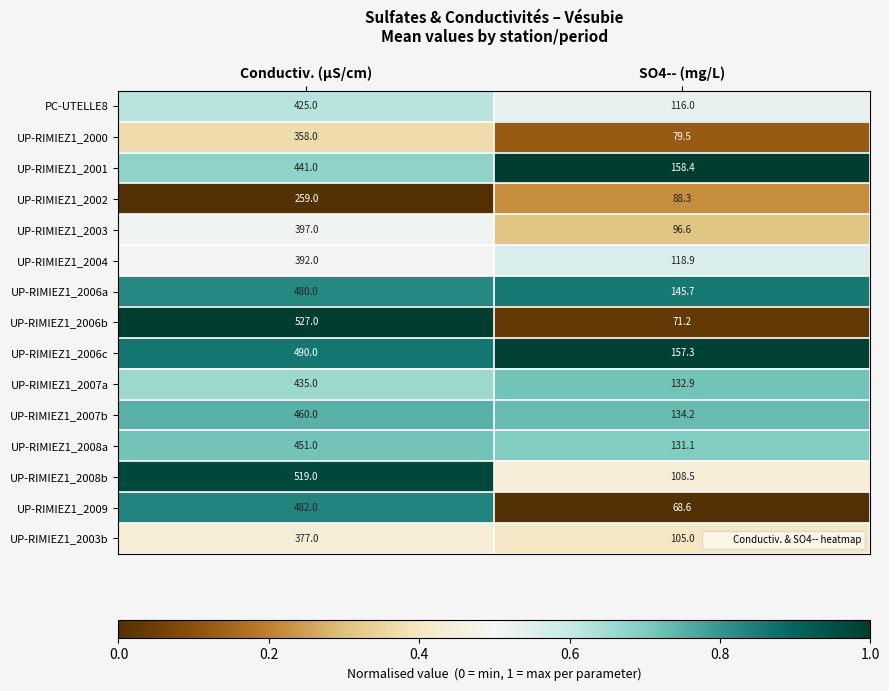

List the series in order of their peak value, highest first.

UP-RIMIEZ1_2006b, UP-RIMIEZ1_2008b, UP-RIMIEZ1_2006c, UP-RIMIEZ1_2009, UP-RIMIEZ1_2006a, UP-RIMIEZ1_2007b, UP-RIMIEZ1_2008a, UP-RIMIEZ1_2001, UP-RIMIEZ1_2007a, PC-UTELLE8, UP-RIMIEZ1_2003, UP-RIMIEZ1_2004, UP-RIMIEZ1_2003b, UP-RIMIEZ1_2000, UP-RIMIEZ1_2002